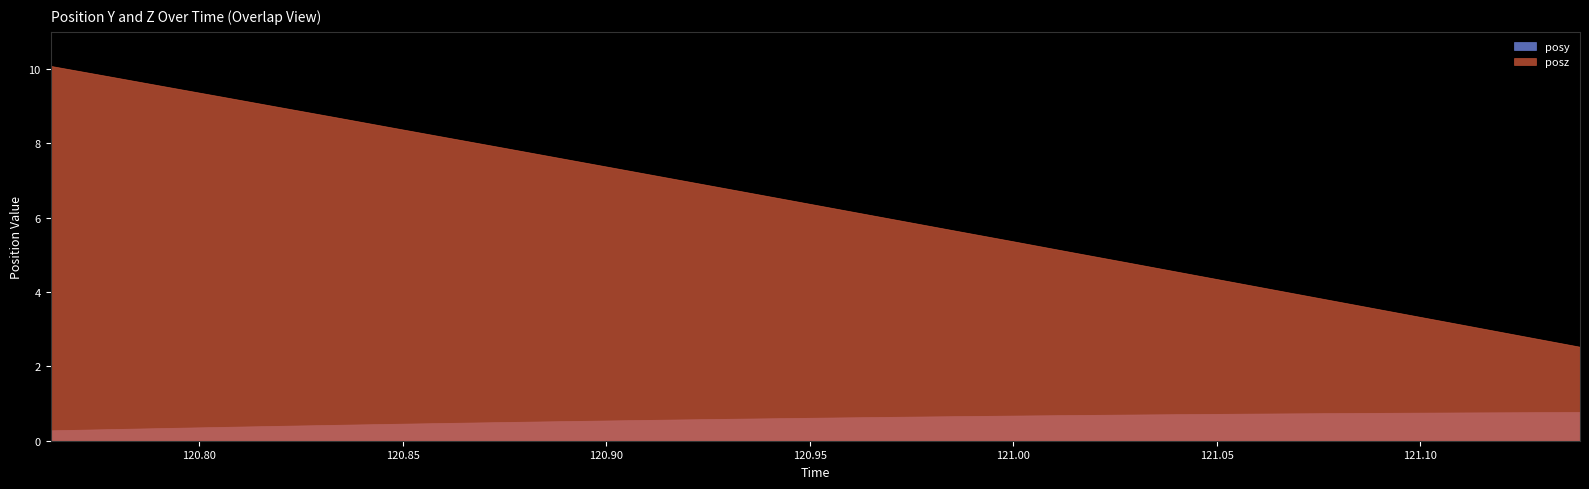

What is the minimum value for posy?

0.3